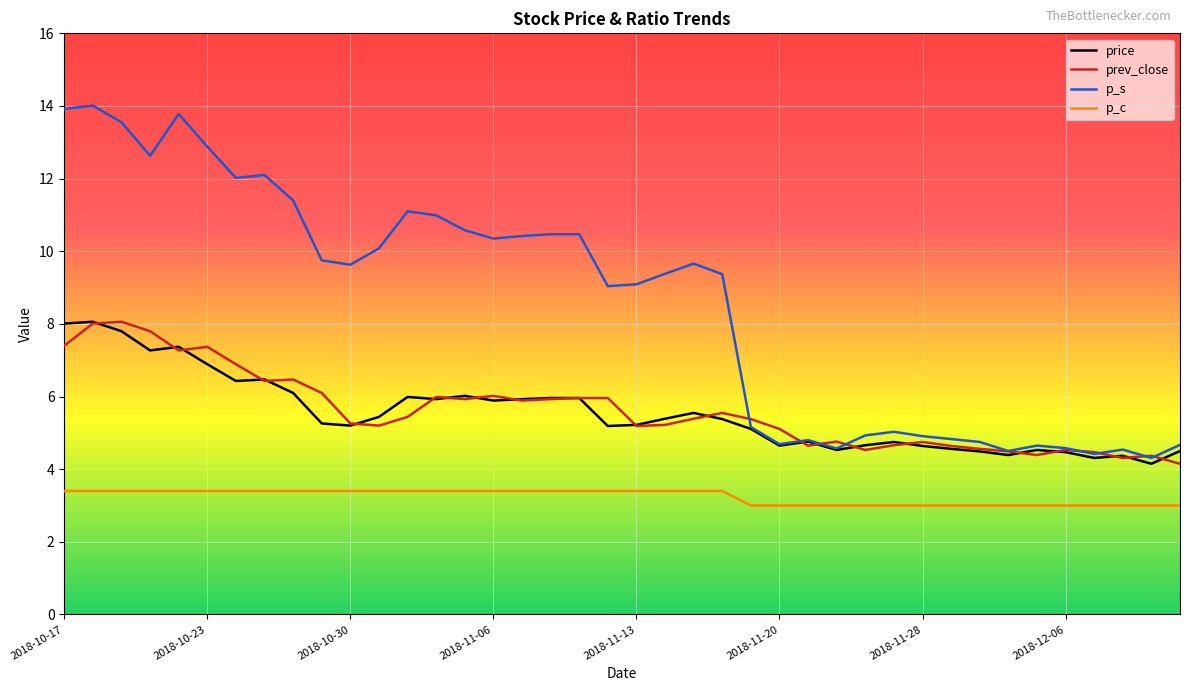

True or false: p_c and p_s cross at least once.

False